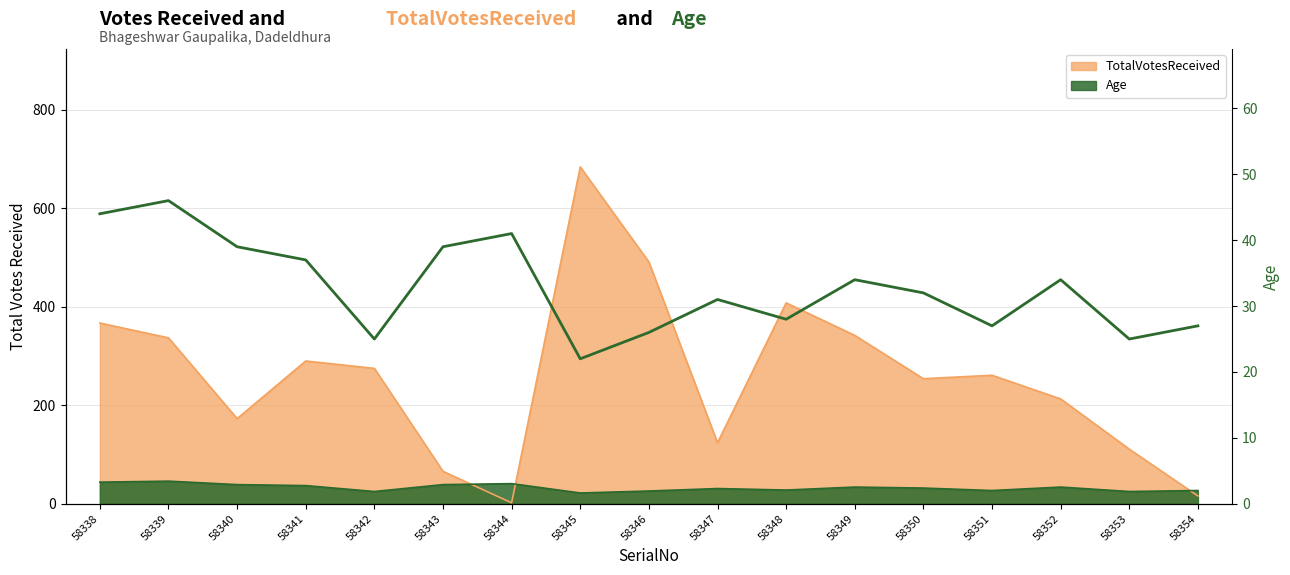

At which category does the chart reach its peak across all series?

58339